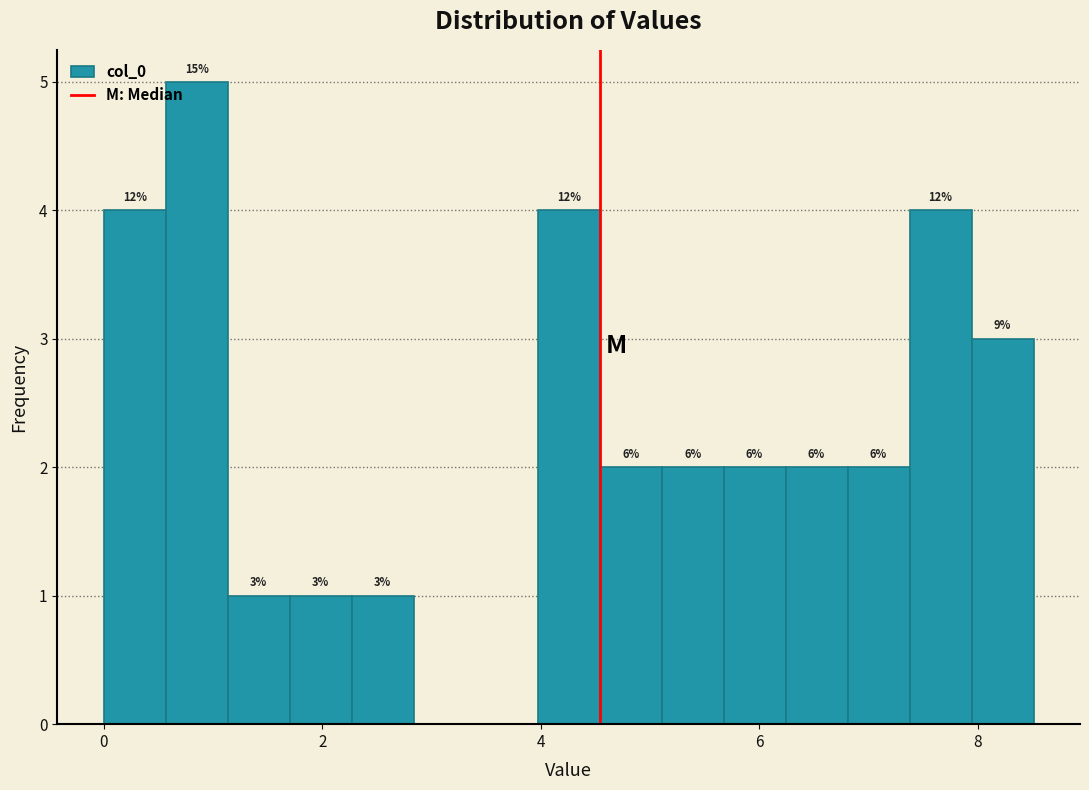

Around what value on the x-axis is the tallest bar? Give the approximate position of its centre, as read against the axis.

0.8